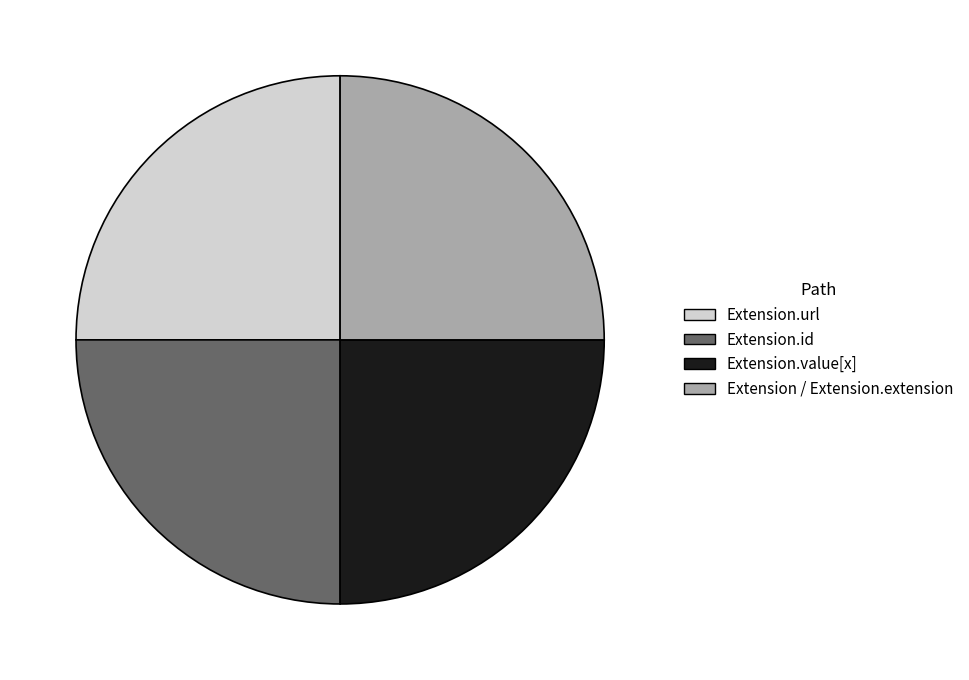

The Extension.id slice represents 17% of the pie. True or false?

False